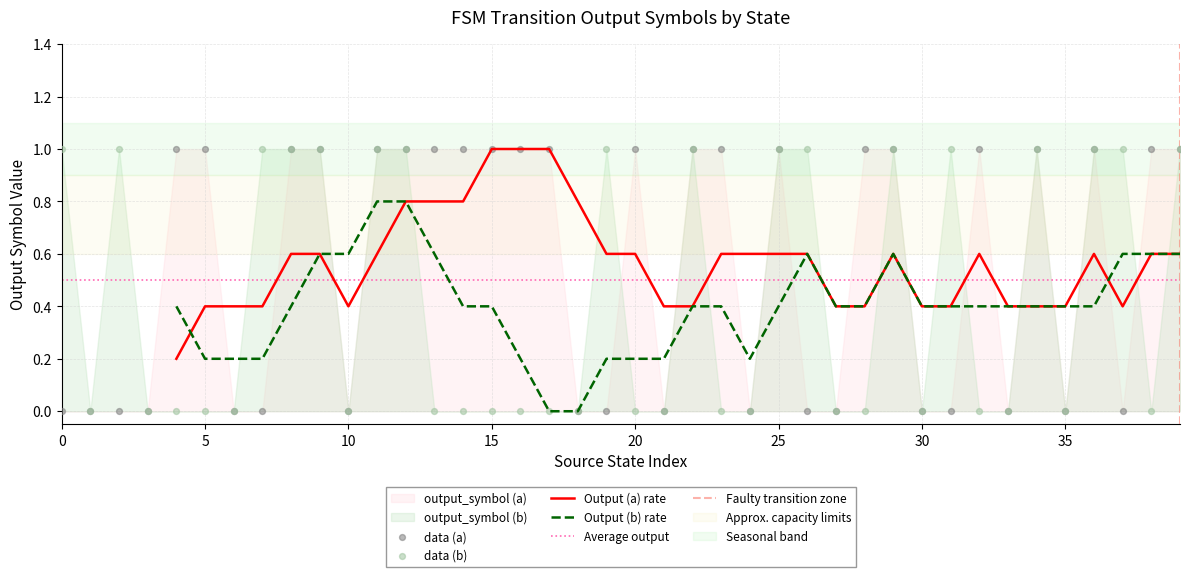

Which series reaches the maximum Y coordinate?

output_symbol (a)